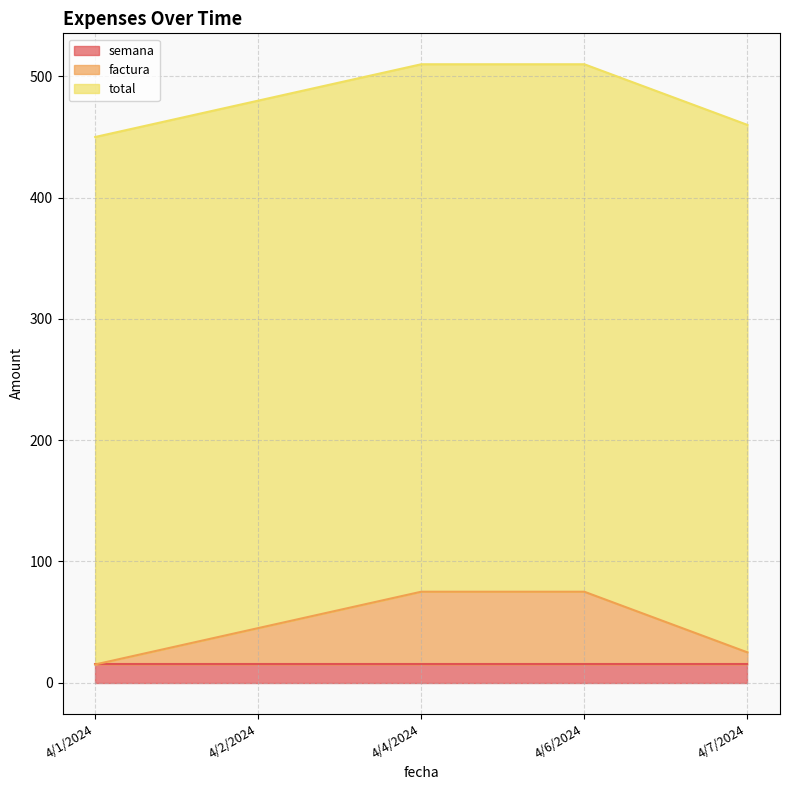

Count the factura values in the range 10 to 60.

4